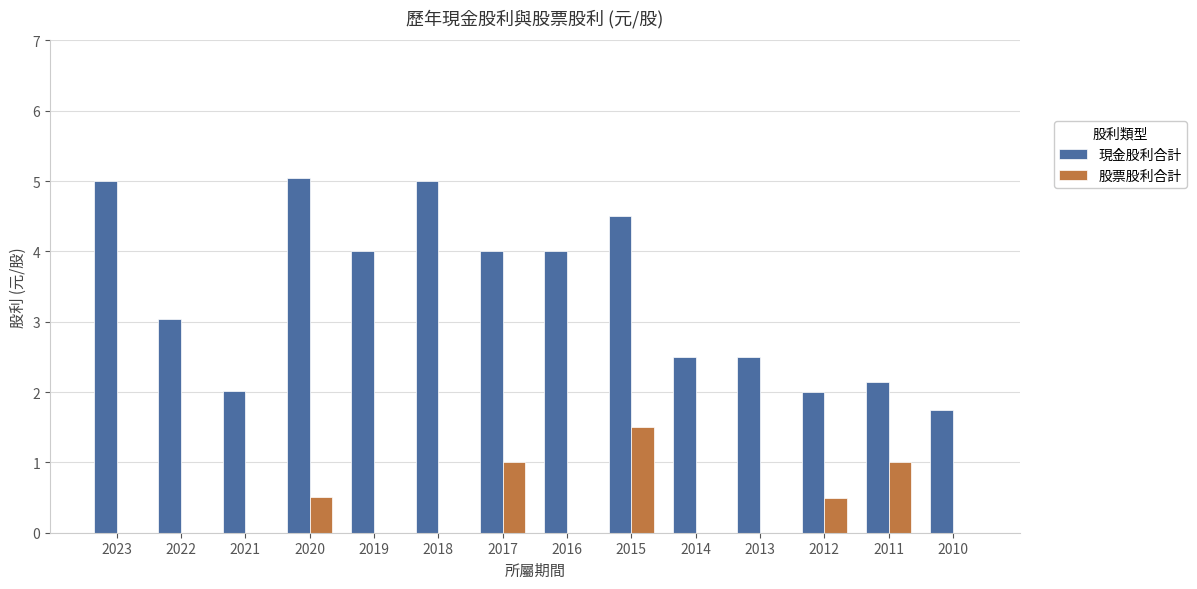

The 股票股利合計 series shows 0.8 at 2014. True or false?

False